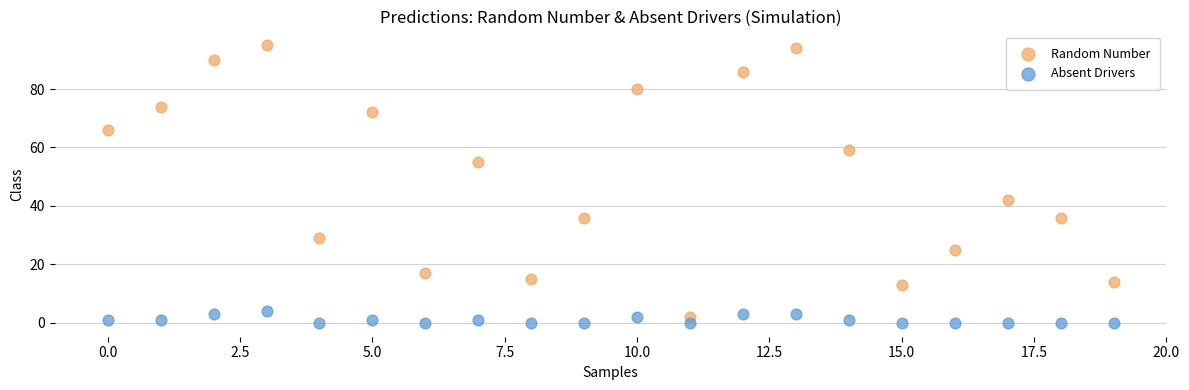

Across all series, what Y value is closest to 47?

42